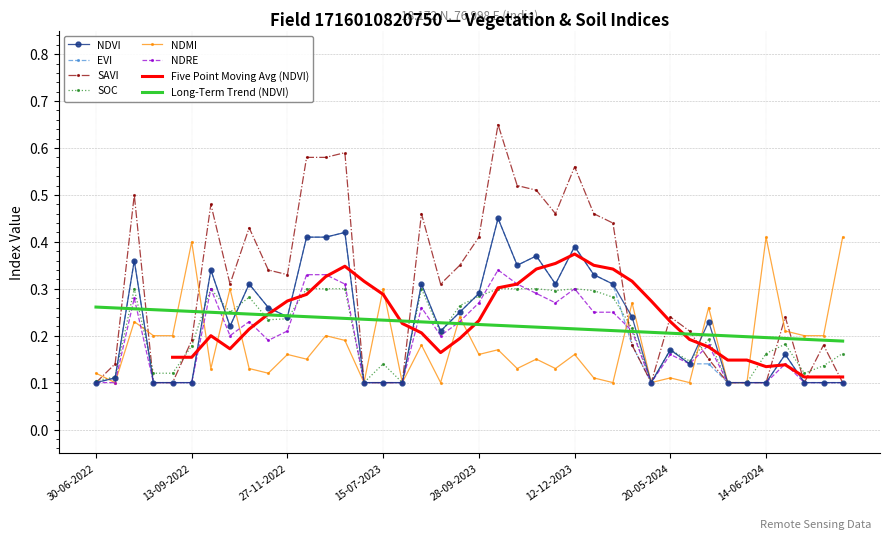

How many interior local valleys does the soc series have?

9